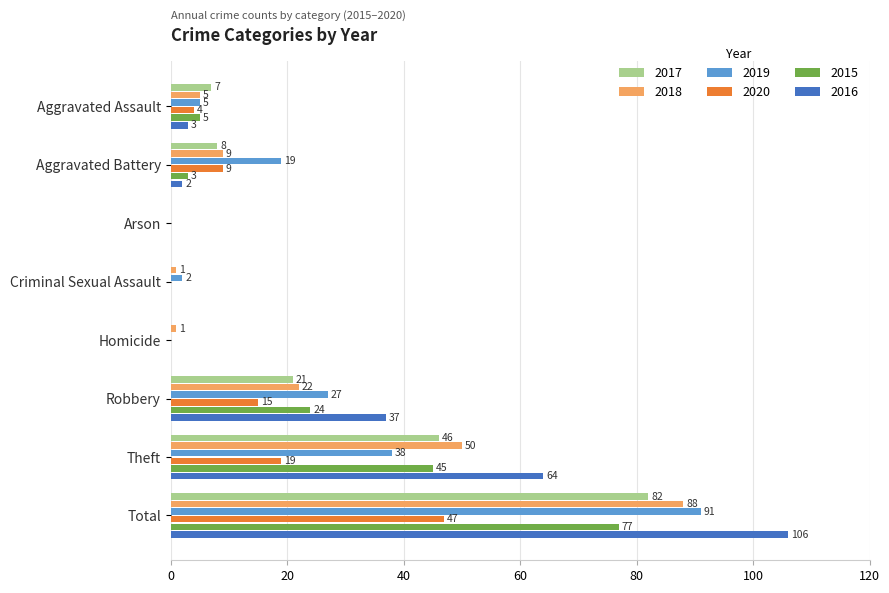

What is the total value across all series at Aggravated Assault?

29